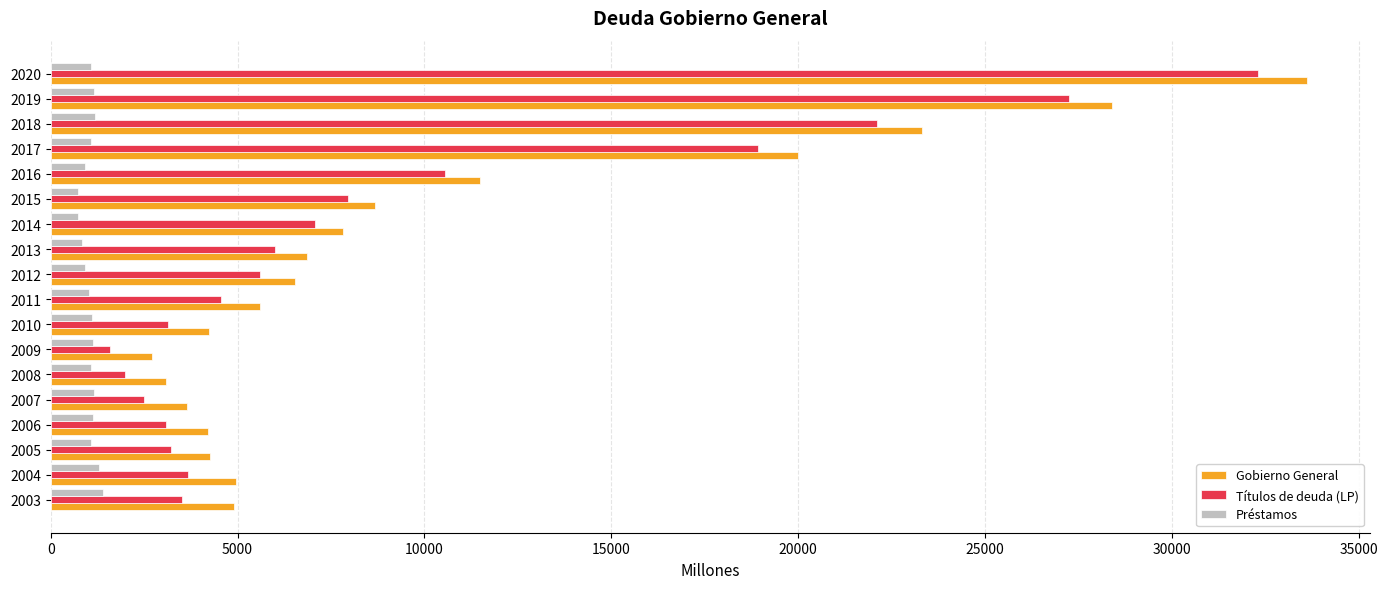

True or false: Préstamos has a value of 1035 at 2011.

True